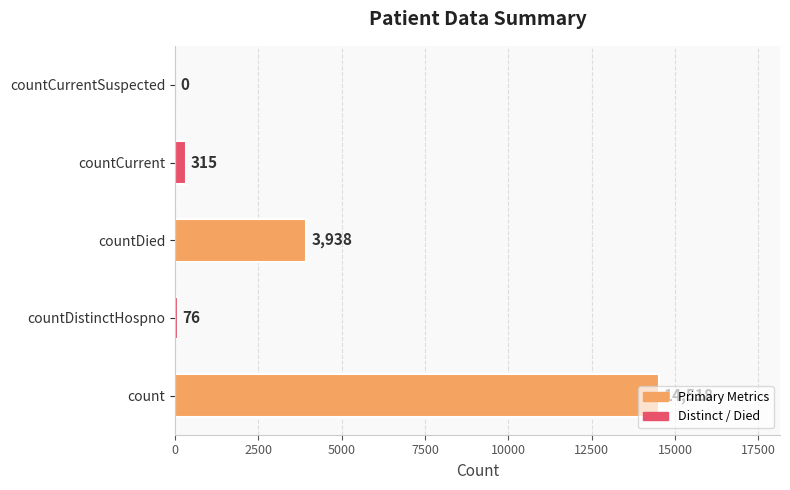

What is the greatest value displayed?

14518